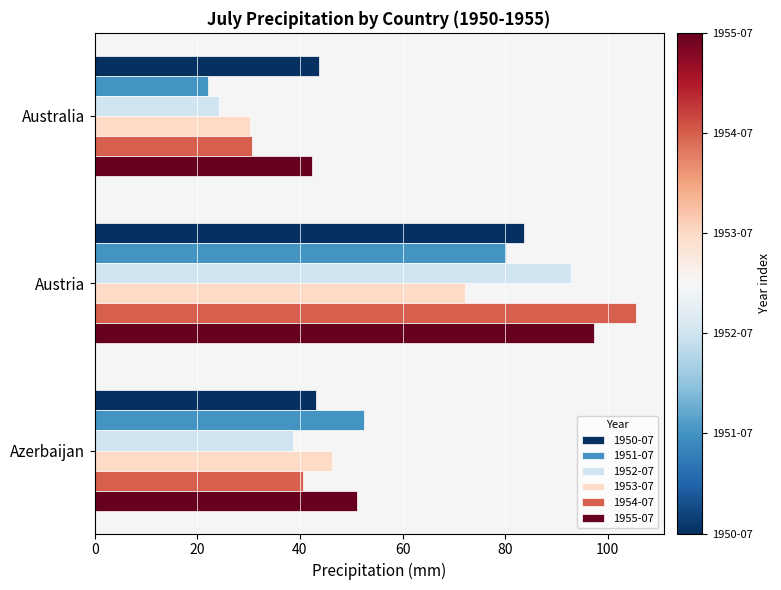

How many values in the 1955-07 series exceed 51?

2